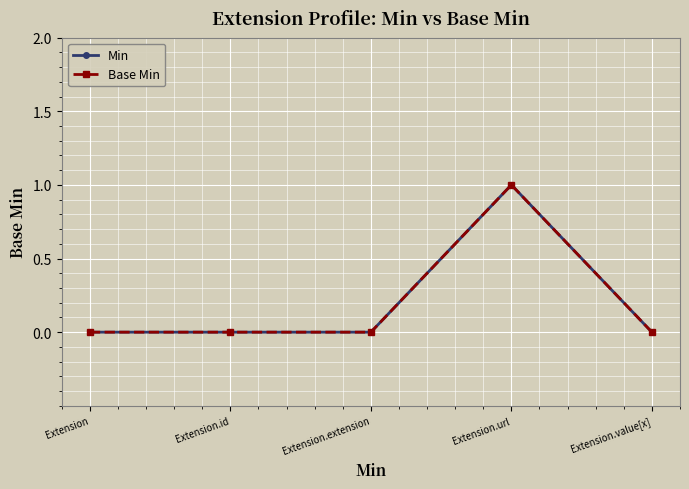

Which series changed the most between Extension.id and Extension.value[x]?

Min